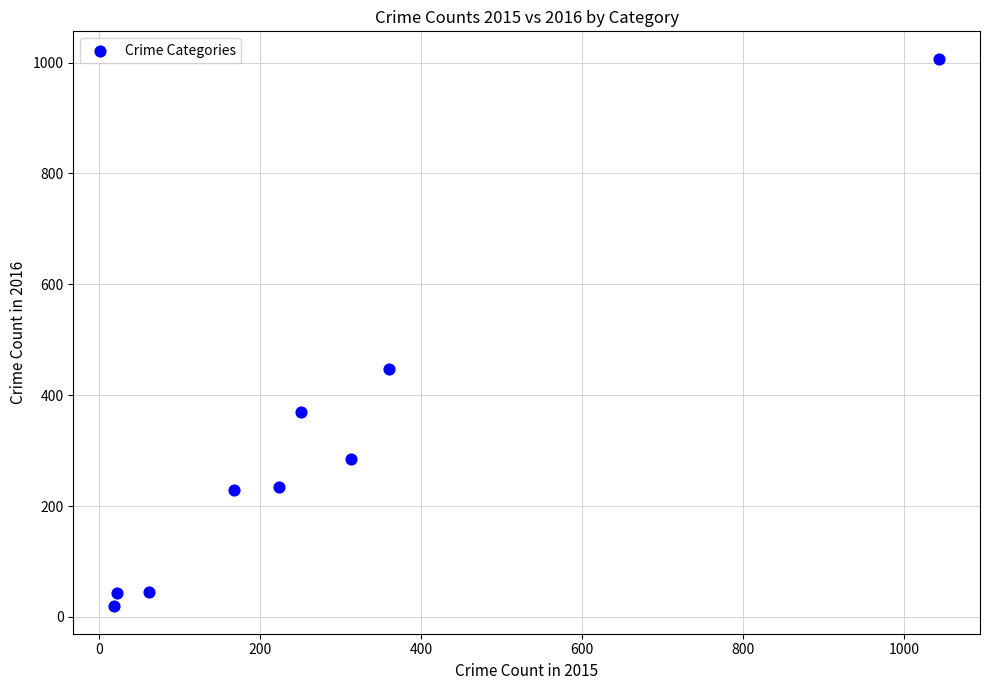

What Y value in the scatter plot is closest to 513?

447